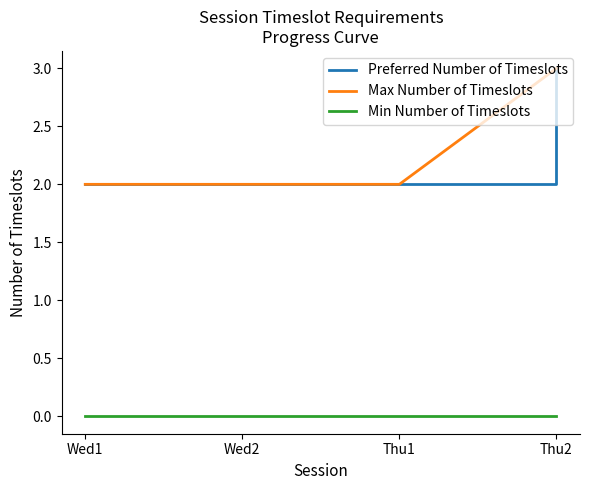

What is the maximum value for Max Number of Timeslots?

3